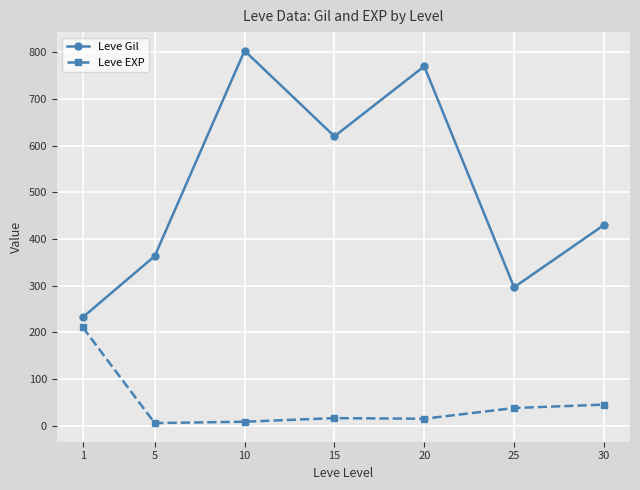

Is the value of Leve Gil at 30 greater than the value of Leve EXP at 25?

Yes